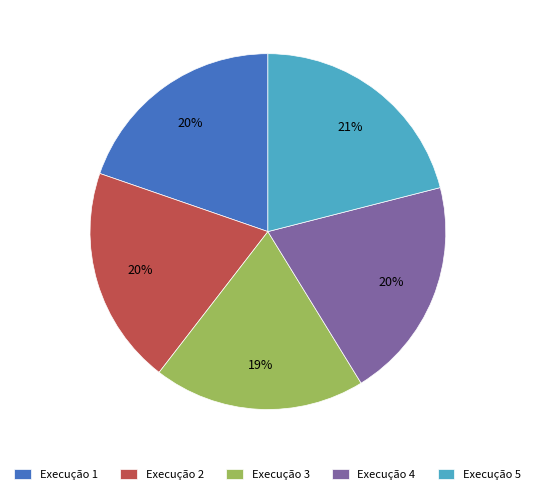

Which slice is the largest?

Execução 5